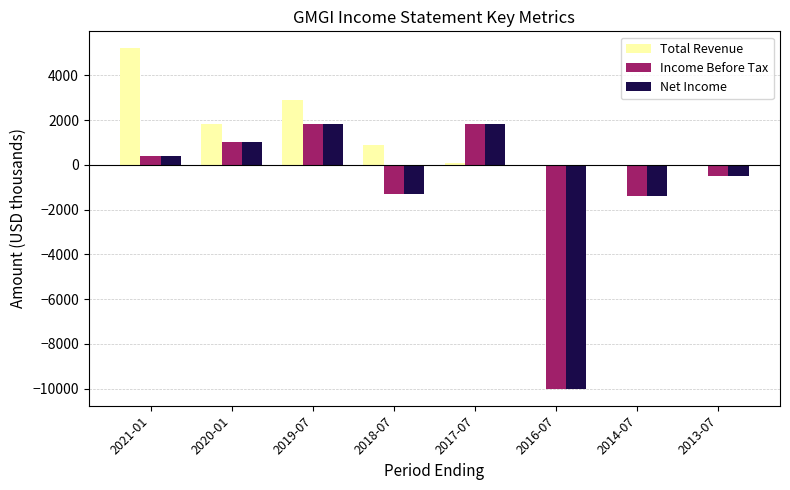

Where is Total Revenue nearest to the value 2600?

2019-07